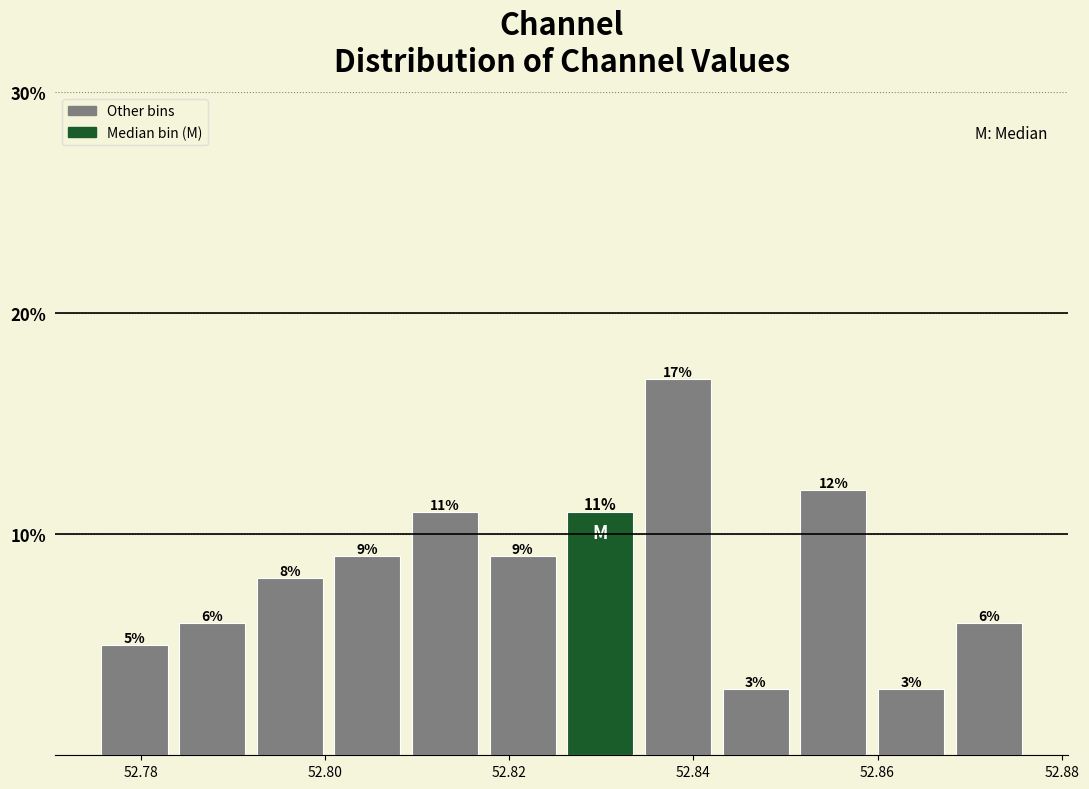

Reading left to right, transcribe this chart: for each bar, give the range it covers on the x-axis and its height. The bar edges are not printed on the chart, so give them approximately, as read against the axis.

52.776 to 52.784: 5
52.784 to 52.792: 6
52.792 to 52.800: 8
52.800 to 52.808: 9
52.808 to 52.818: 11
52.818 to 52.826: 9
52.826 to 52.834: 11
52.834 to 52.842: 17
52.842 to 52.850: 3
52.850 to 52.860: 12
52.860 to 52.868: 3
52.868 to 52.876: 6